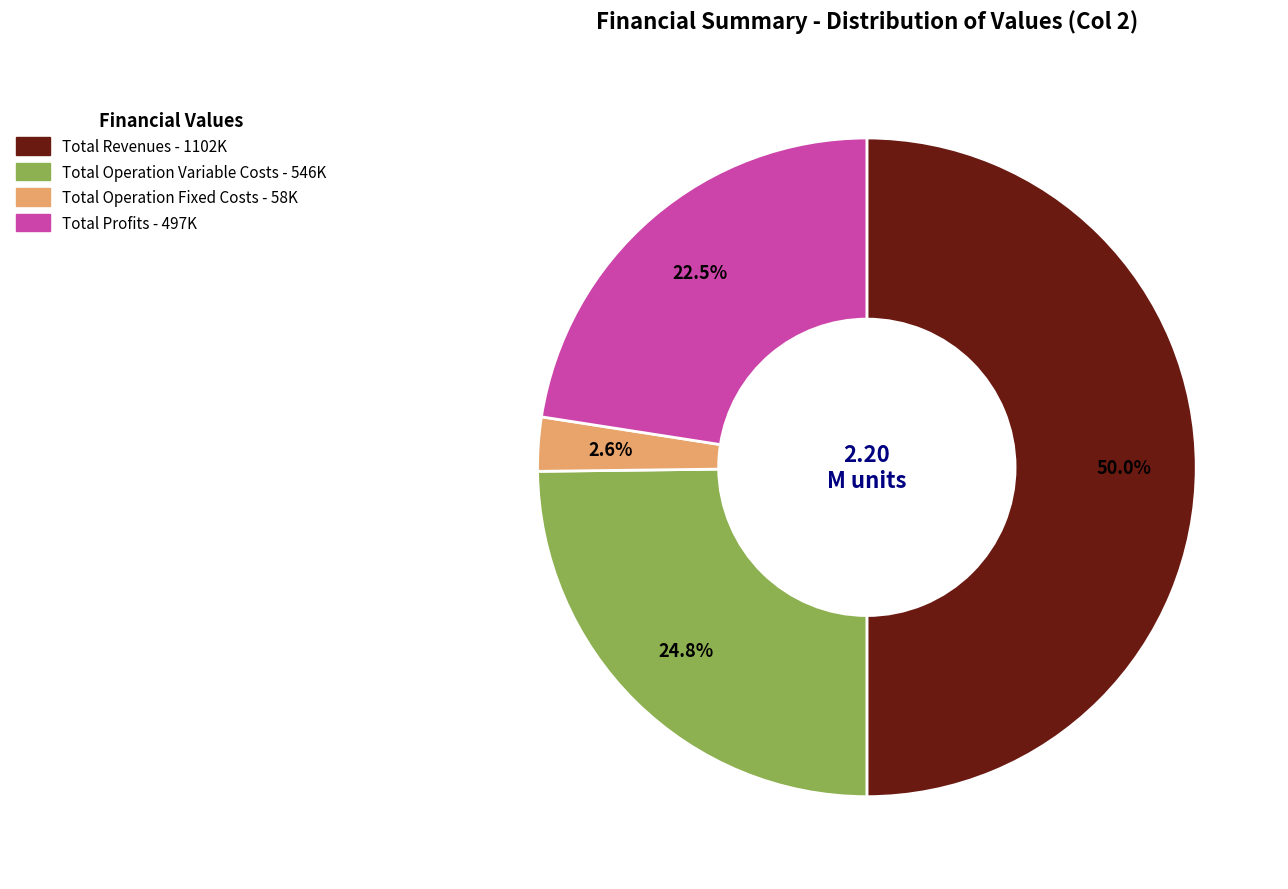

What is the largest slice in the pie chart?

Total Revenues